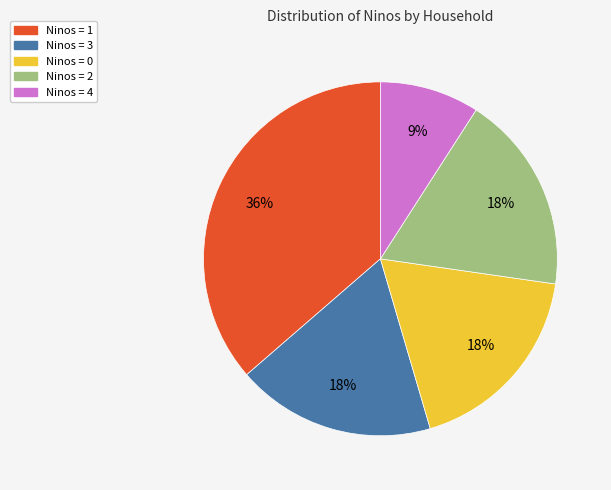

Do Ninos = 2 and Ninos = 1 together represent more than half of the pie?

Yes